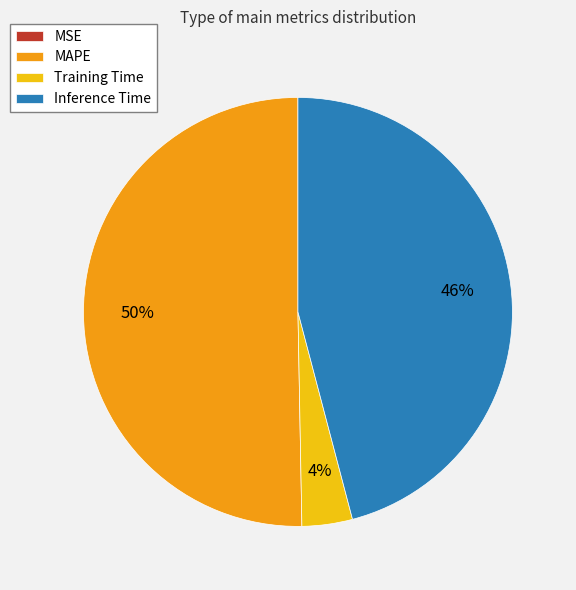

What is the largest slice in the pie chart?

MAPE